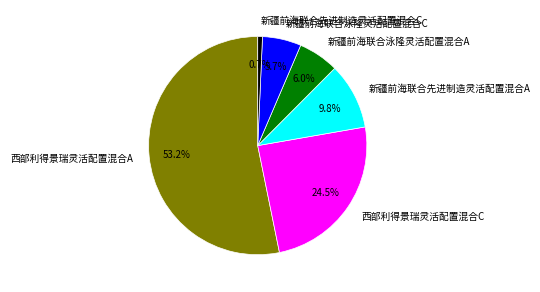

How much of the chart is everything except 新疆前海联合泳隆灵活配置混合A?

94.0%